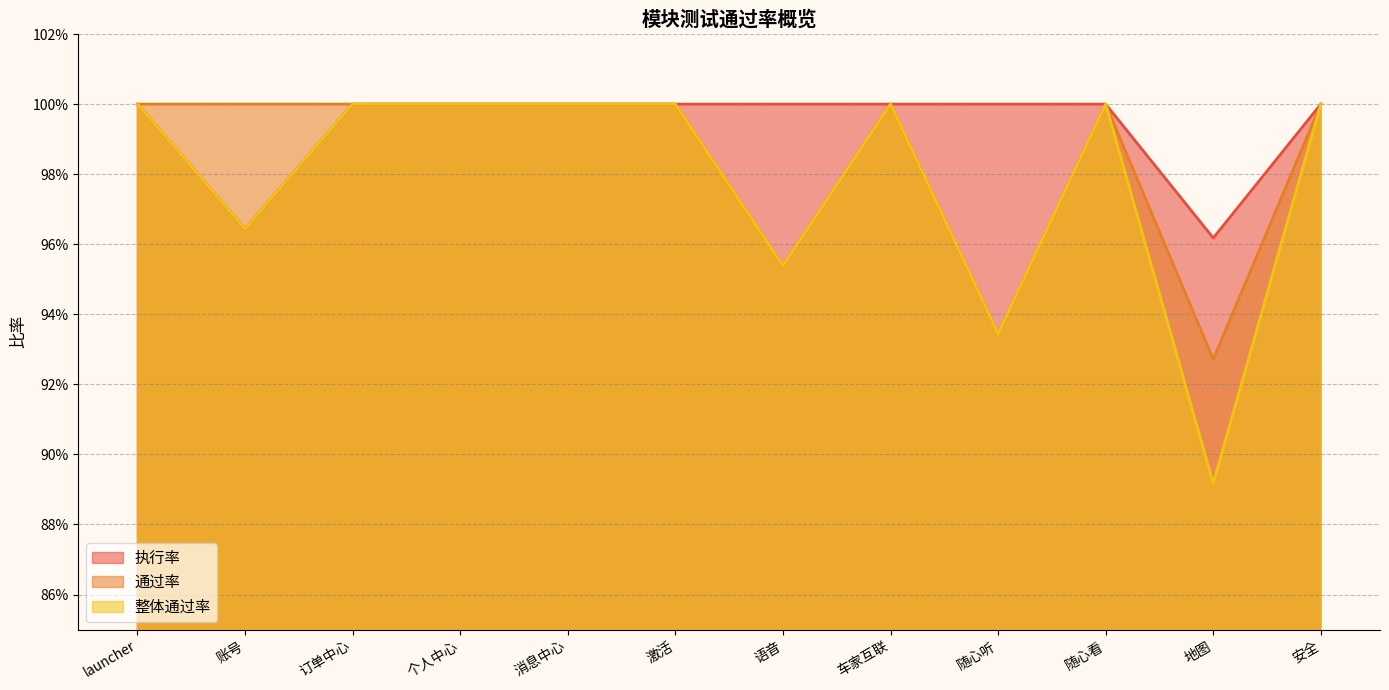

What is the average value of the 执行率 series?

1.0